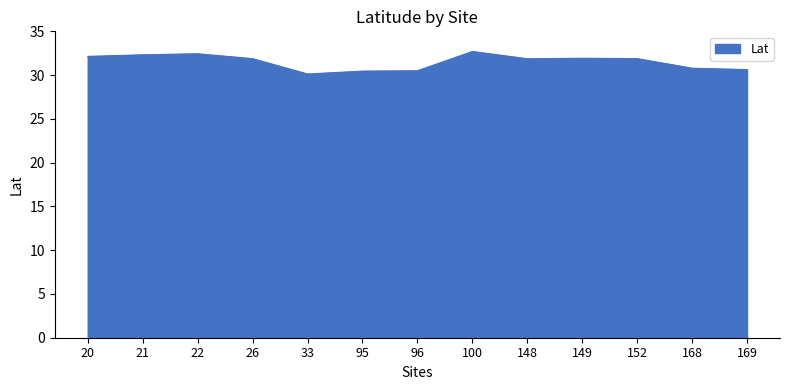

The chart shows a value of 32.4 at 22. True or false?

True